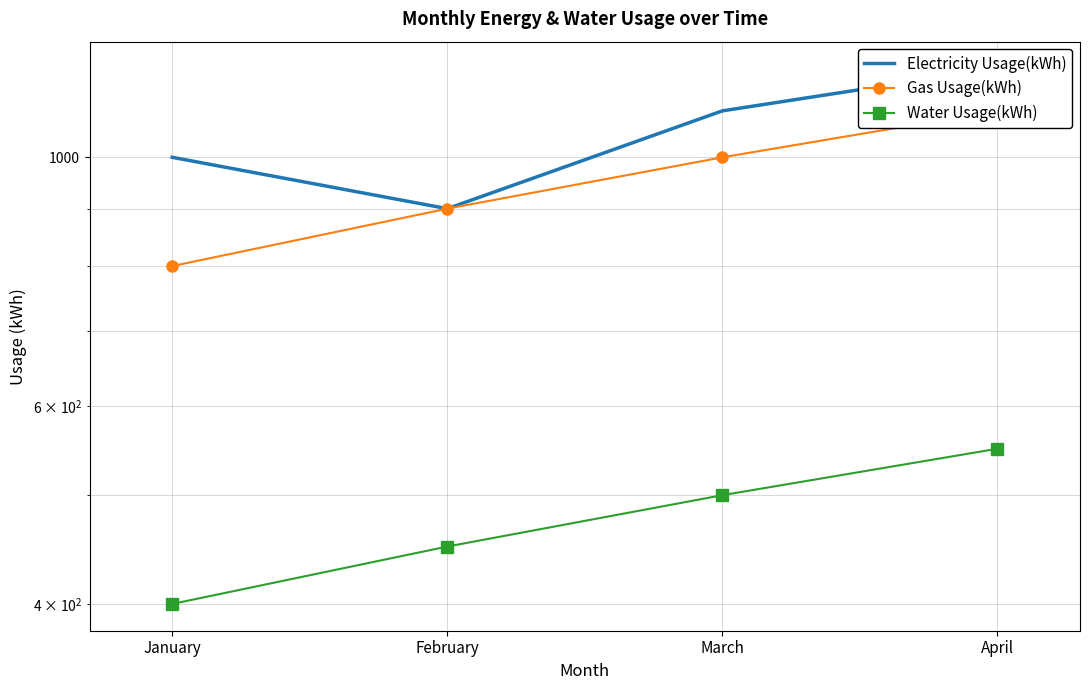

Which series has the largest total across all categories?

Electricity Usage(kWh)